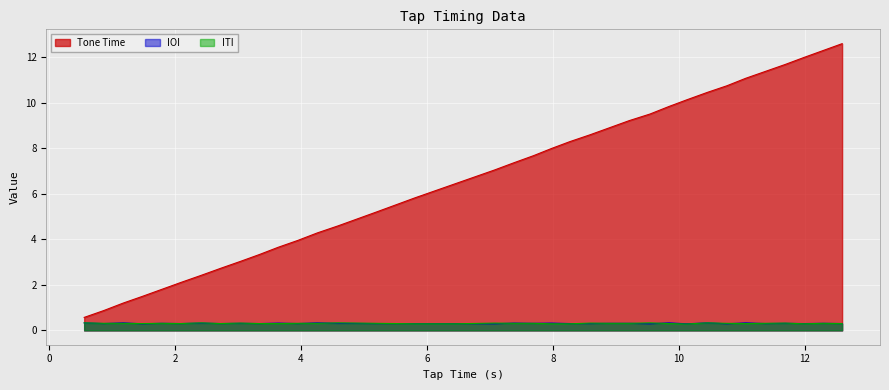

Which series has the largest total across all categories?

Tone Time